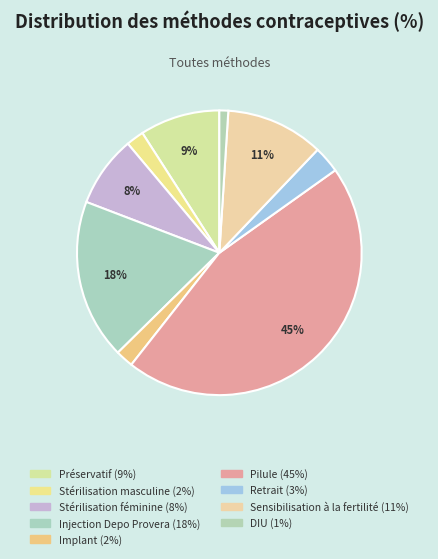

To the nearest percent, what is the difference between the Sensibilisation à la fertilité and Retrait slice percentages?

8%